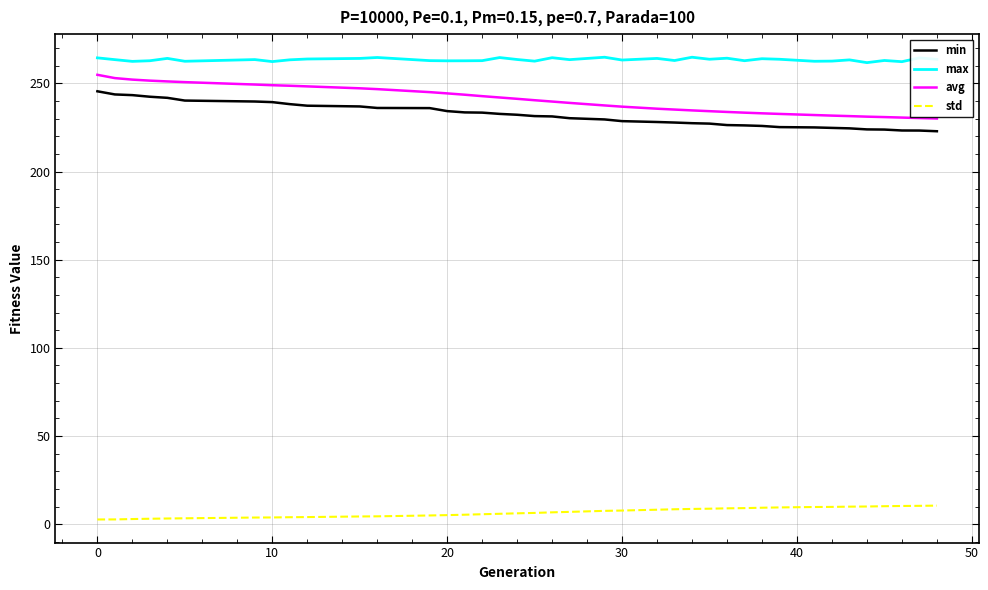

Which series has the largest total across all categories?

max